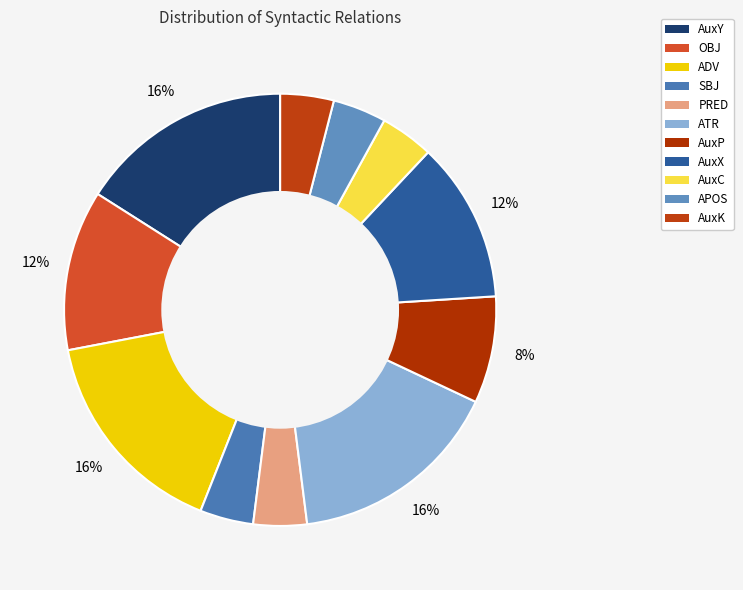

Does OBJ account for over 50% of the chart?

No